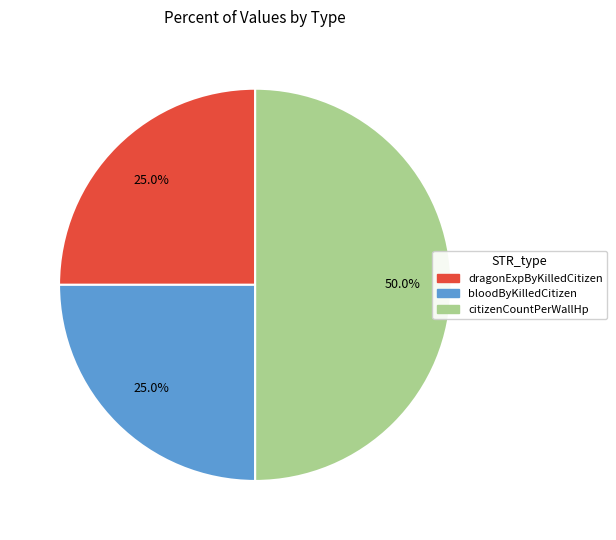

Is it true that dragonExpByKilledCitizen is 25% of the pie?

True